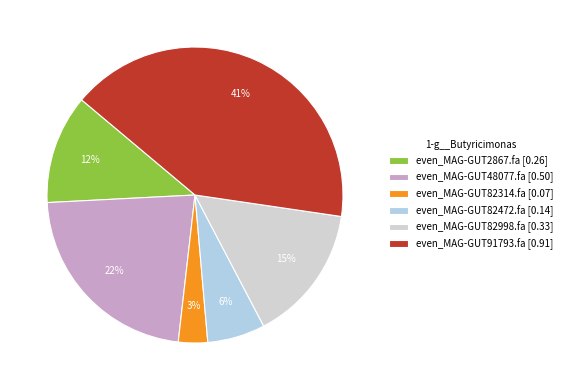

To the nearest percent, what is the difference between the even_MAG-GUT48077.fa and even_MAG-GUT82472.fa slice percentages?

16%